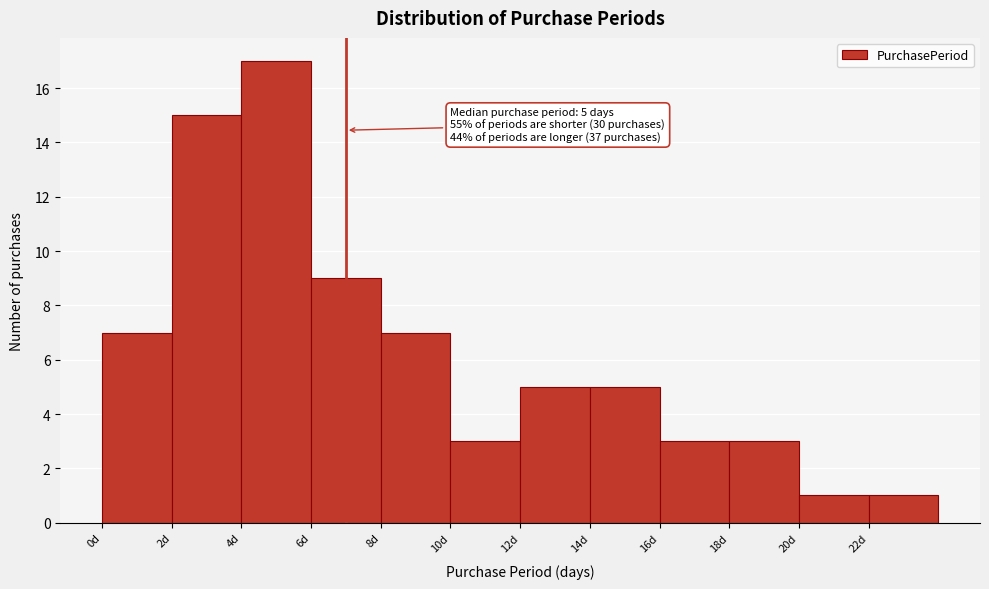

Which range on the x-axis has the tallest bar?

4 to 6